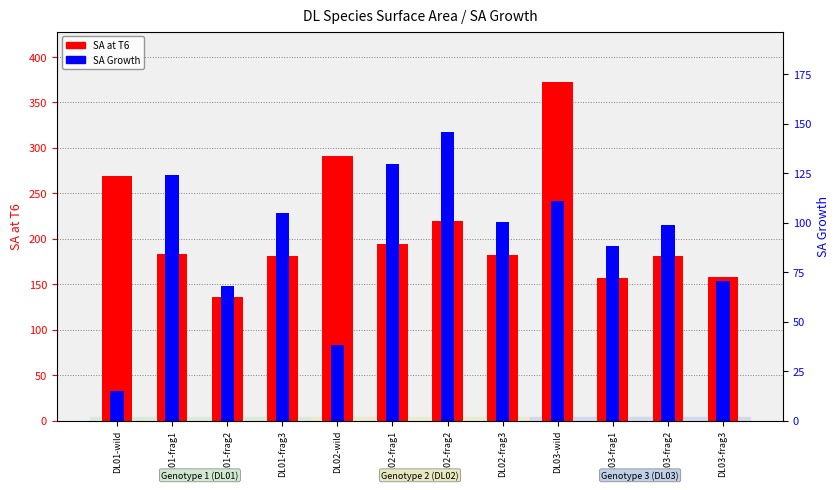

Reading left to right, extract all data points from this chart.

SA at T6: DL01-wild=268.7	DL01-frag1=183.0	DL01-frag2=136.1	DL01-frag3=180.6	DL02-wild=291.5	DL02-frag1=193.9	DL02-frag2=219.9	DL02-frag3=182.7	DL03-wild=372.1	DL03-frag1=156.7	DL03-frag2=181.5	DL03-frag3=158.4
SA Growth: DL01-wild=14.9	DL01-frag1=123.9	DL01-frag2=68.0	DL01-frag3=104.7	DL02-wild=38.3	DL02-frag1=129.6	DL02-frag2=145.6	DL02-frag3=100.4	DL03-wild=110.7	DL03-frag1=88.1	DL03-frag2=98.9	DL03-frag3=70.5